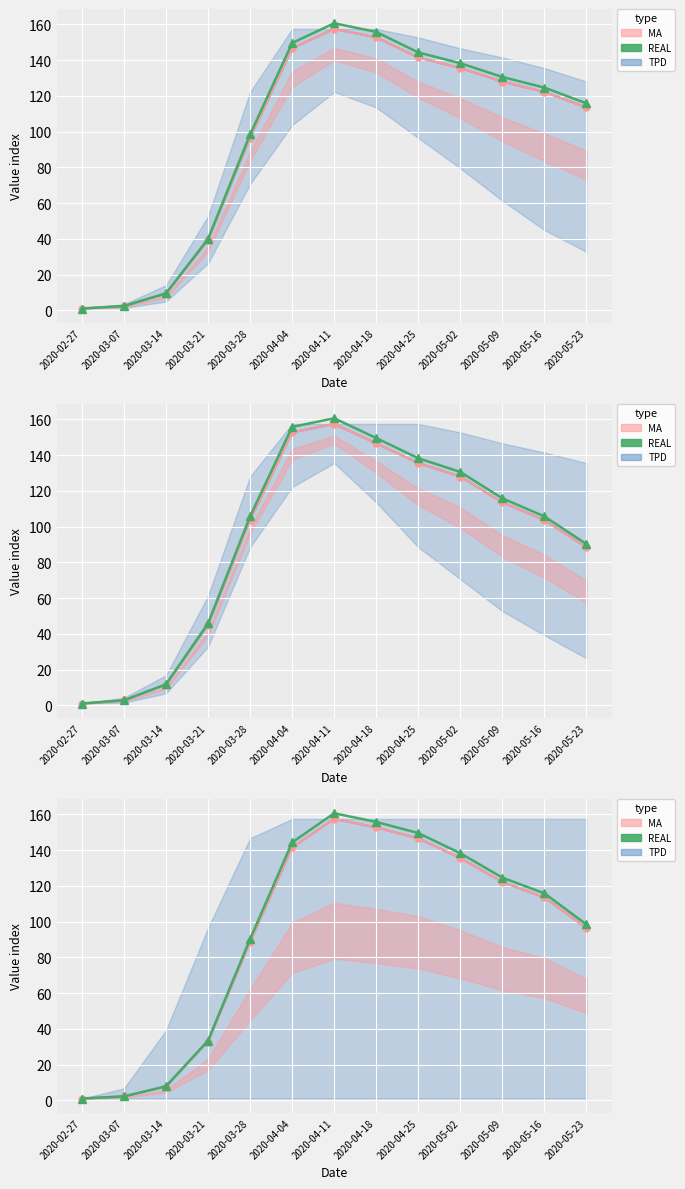

At which category does the chart reach its minimum across all series?

2020-02-27